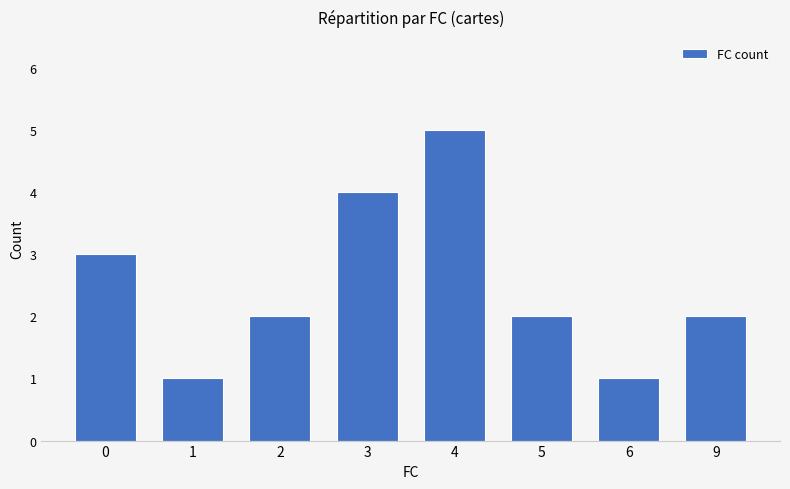

Reading left to right, transcribe all the data shown in this chart.

0=3	1=1	2=2	3=4	4=5	5=2	6=1	9=2